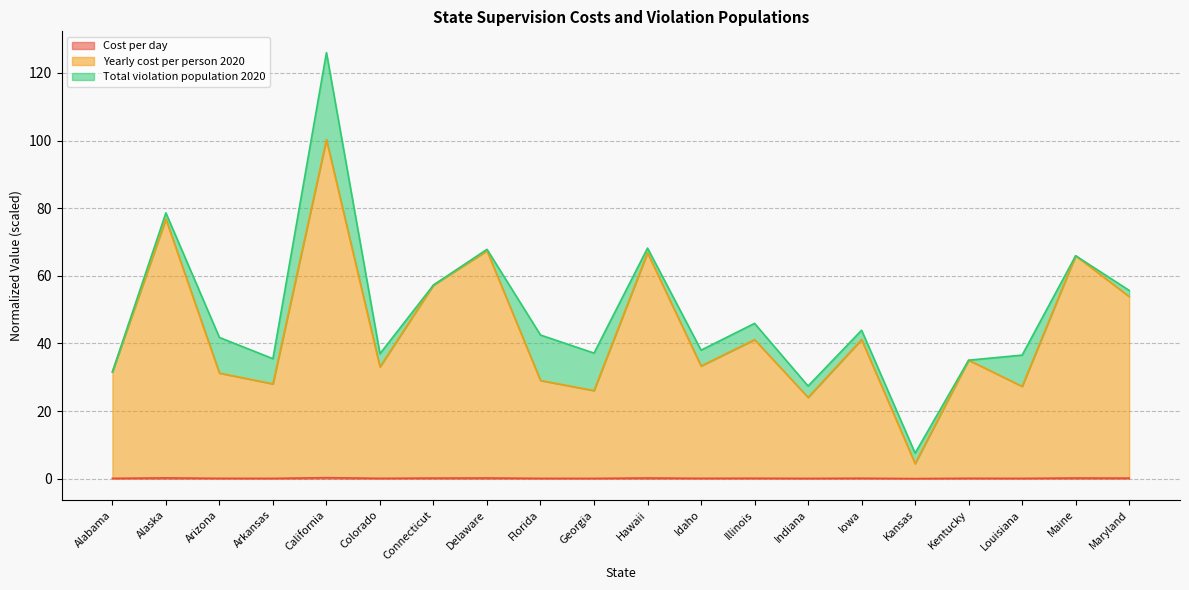

What is the label of the 6th point from the left?

Colorado